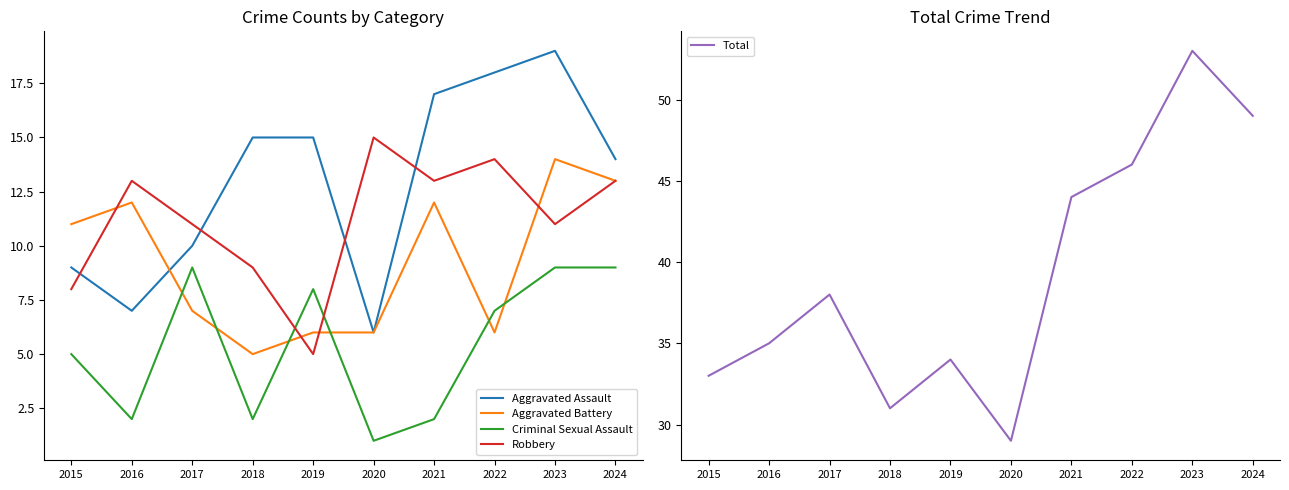

Where is Robbery nearest to the value 10?

2017